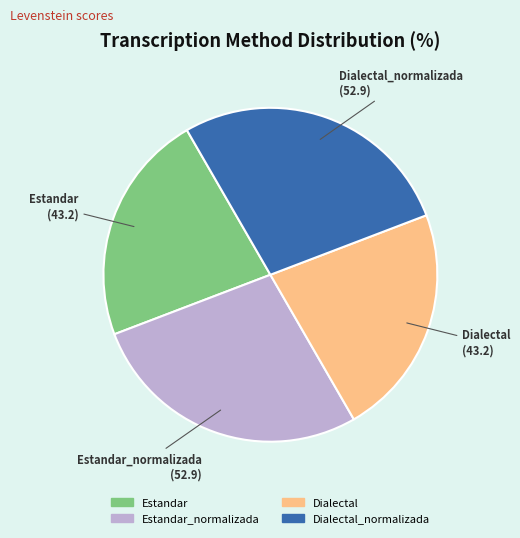

Does any single category account for the majority?

No